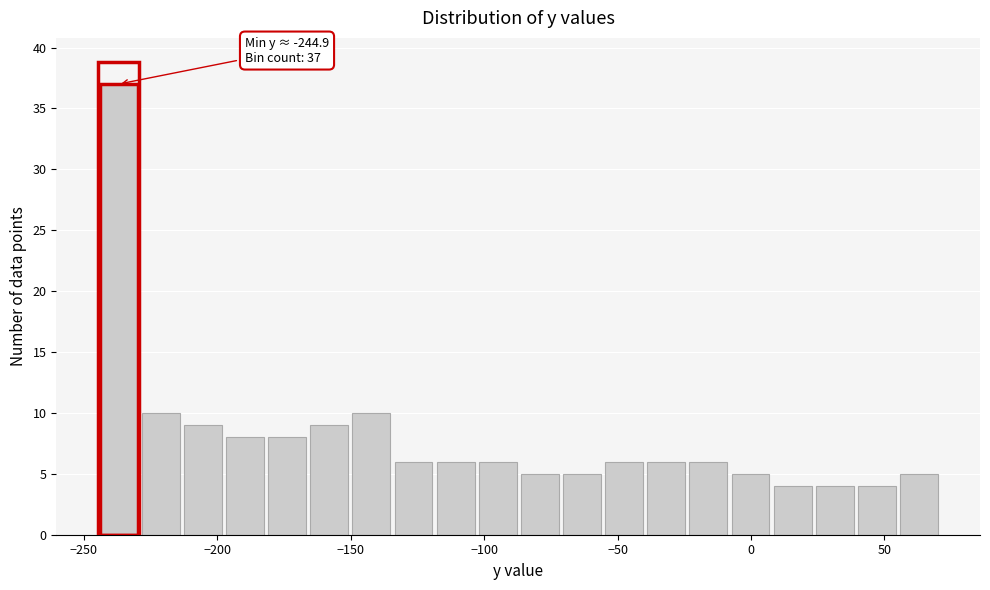

Around what value on the x-axis is the tallest bar? Give the approximate position of its centre, as read against the axis.

-235